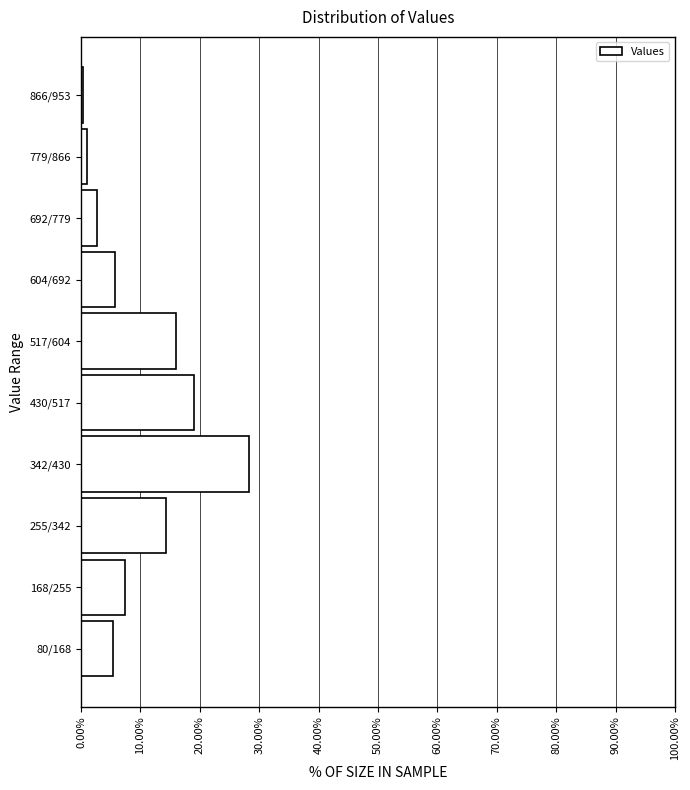

Is it true that the value at 80/168 is 5.3?

True